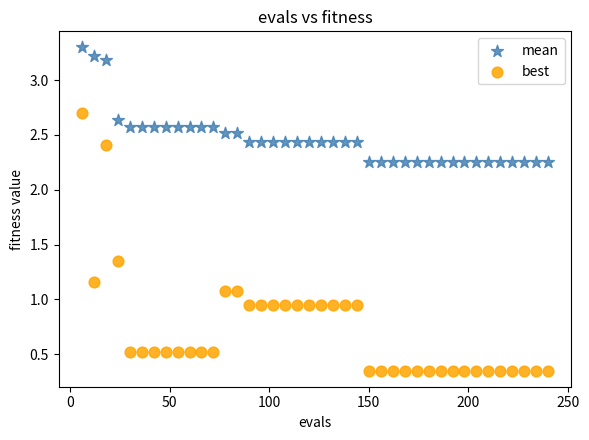

Across all data points, what is the range of X values (max minus min)?

234.0